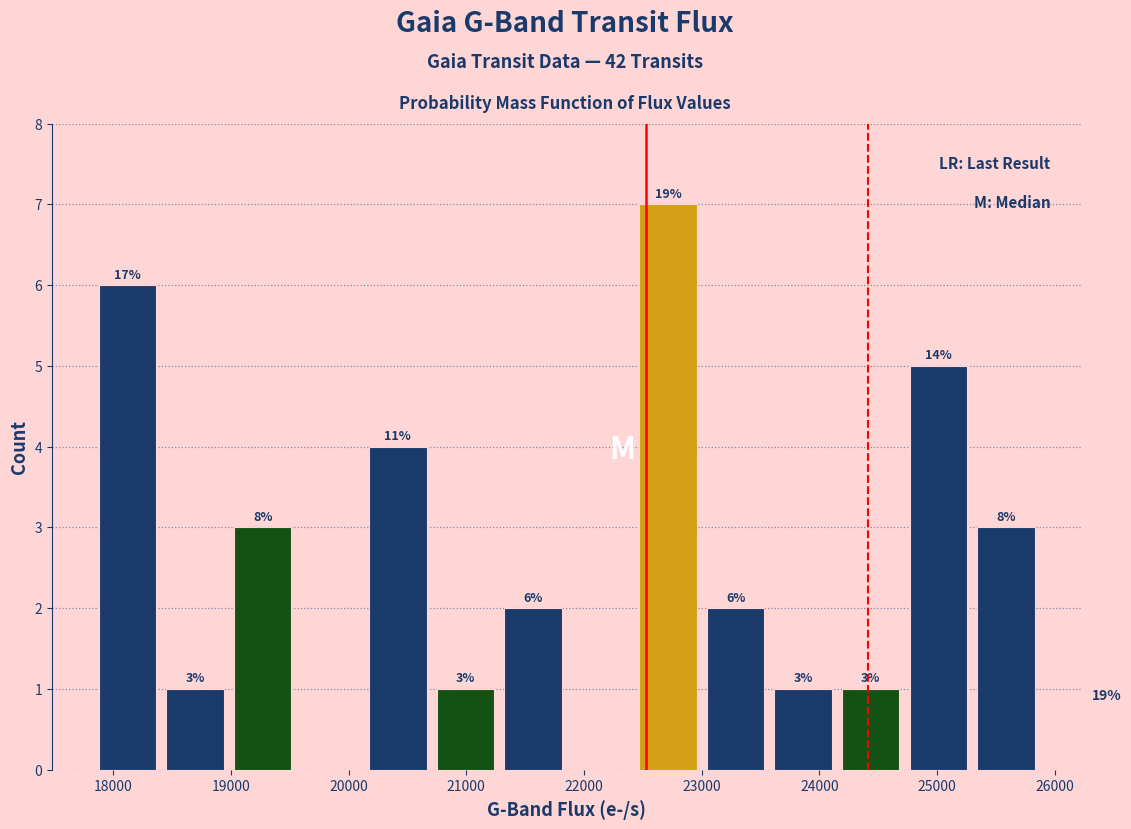

Which range on the x-axis has the tallest bar?

22400 to 23000